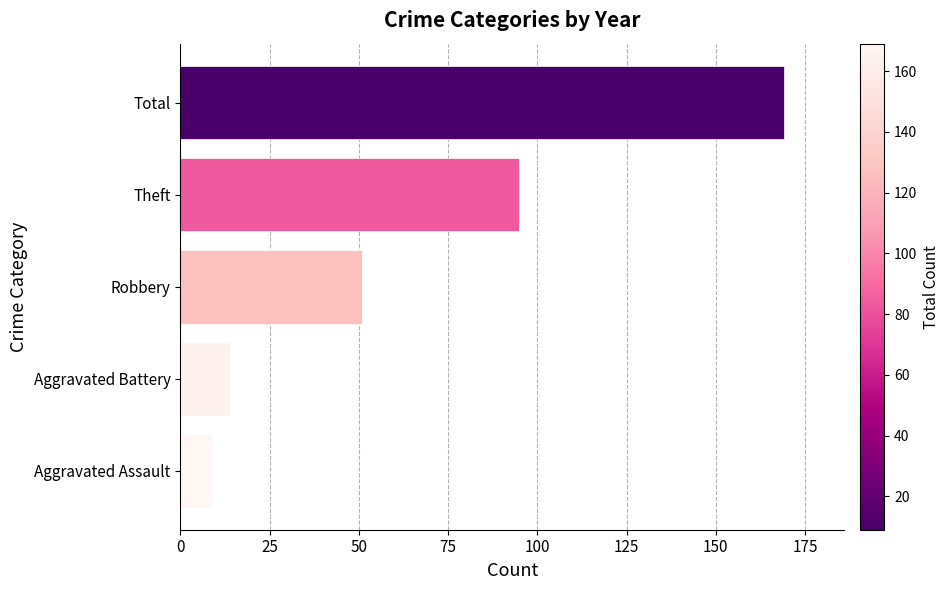

Rank the categories by value from lowest to highest.

Aggravated Assault, Aggravated Battery, Robbery, Theft, Total